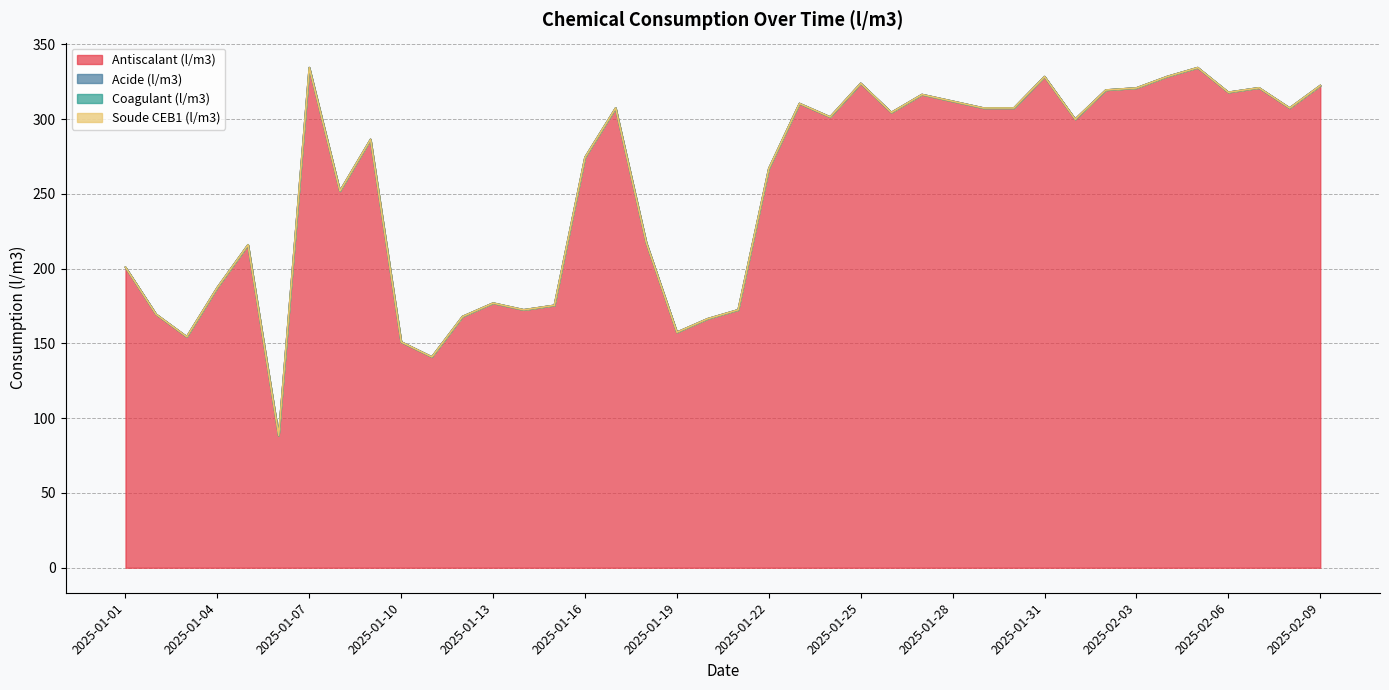

Does the chart display data point markers on the line(s)?

No